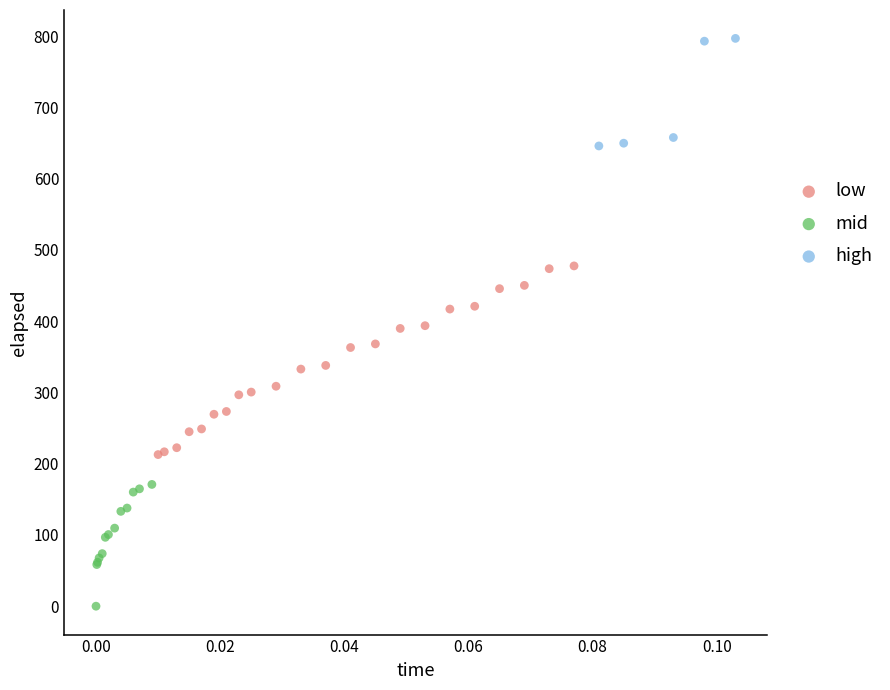

Which series has the largest Y range (max minus min)?

low